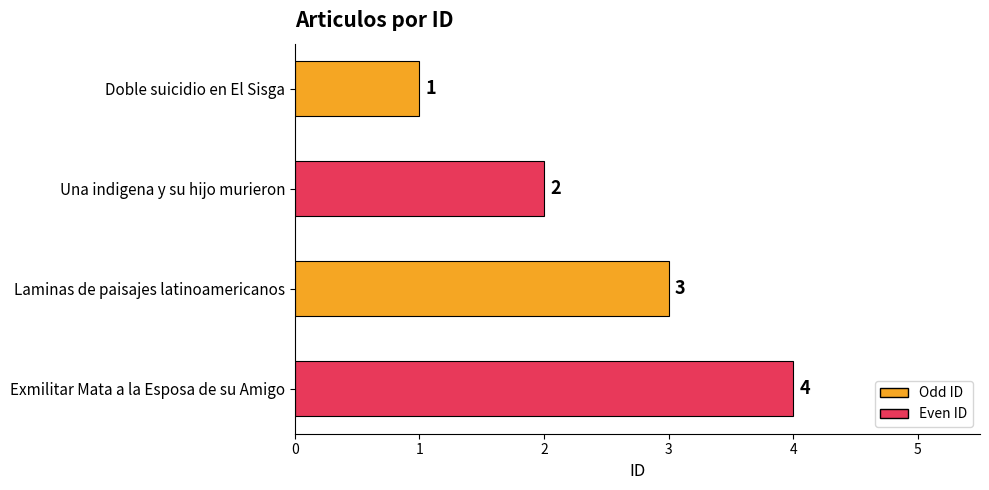

What is the label of the 4th bar from the bottom?

Doble suicidio en El Sisga